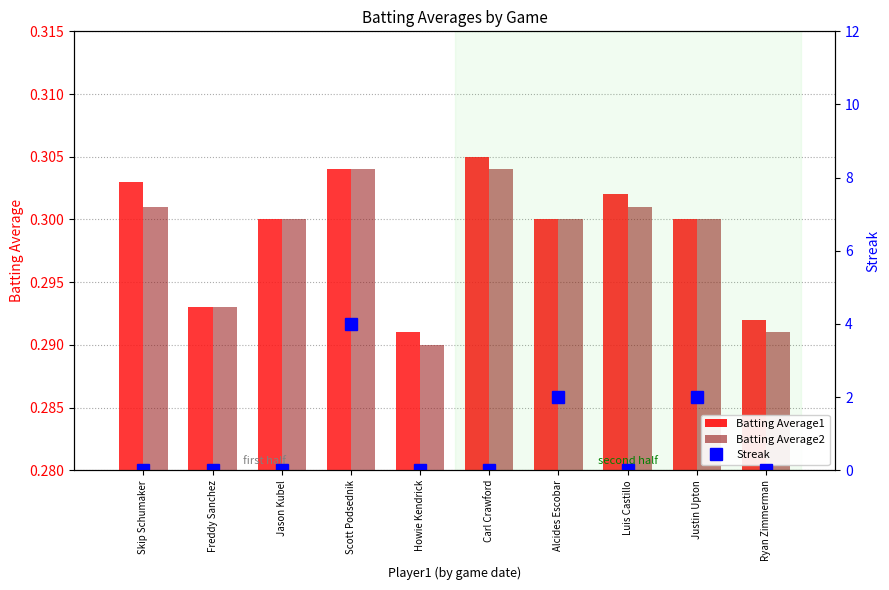

What is the difference between the second highest and second lowest values in the Streak series?

2.0